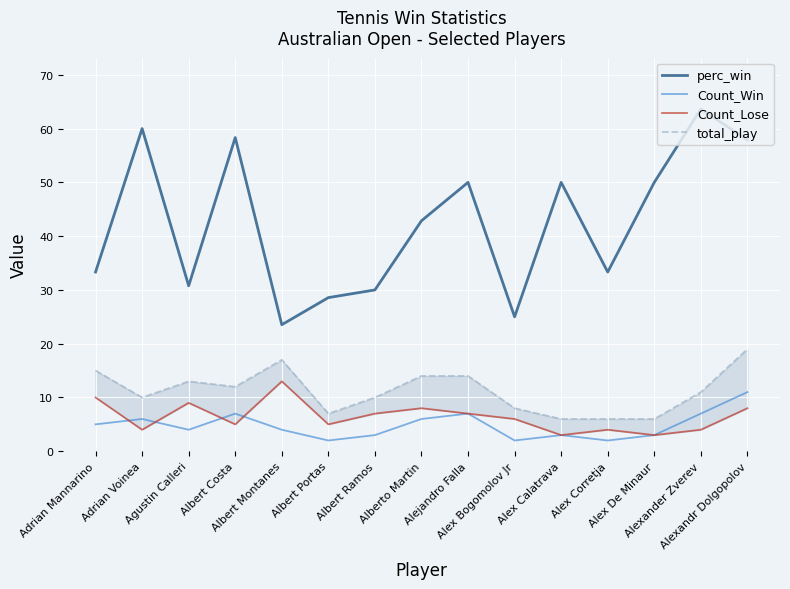

Which label corresponds to the largest value in the chart?

Alexander Zverev